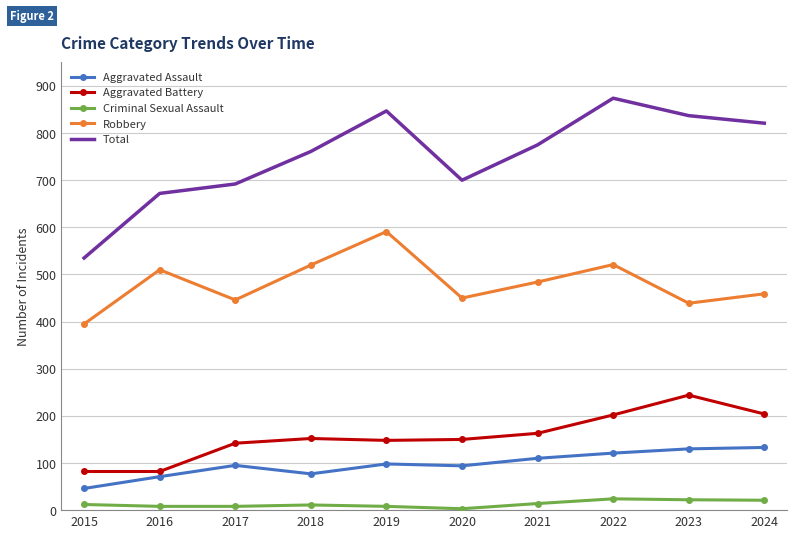

What is the sum of the Aggravated Assault values at 2018 and 2019?

175